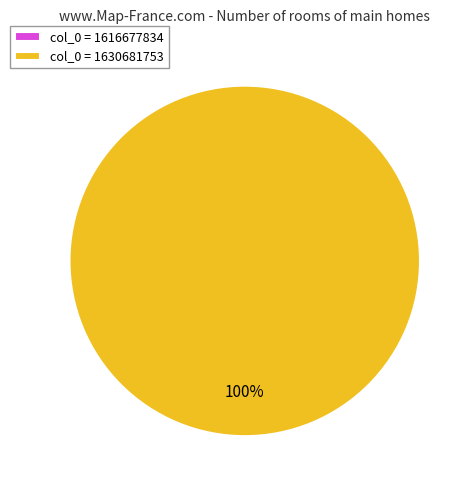

Do col_0=1630681753 and col_0=1616677834 together represent more than half of the pie?

Yes